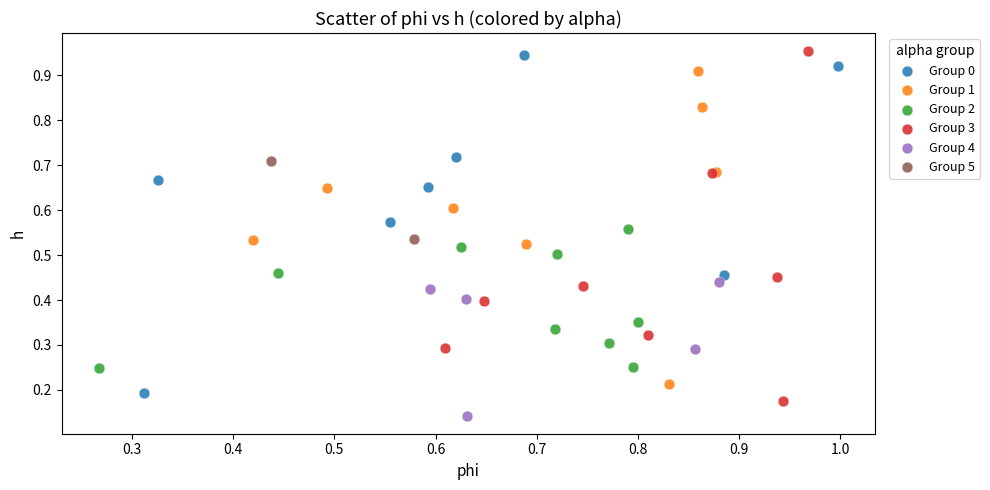

What are all the series names shown in the legend?

Group 0, Group 1, Group 2, Group 3, Group 4, Group 5